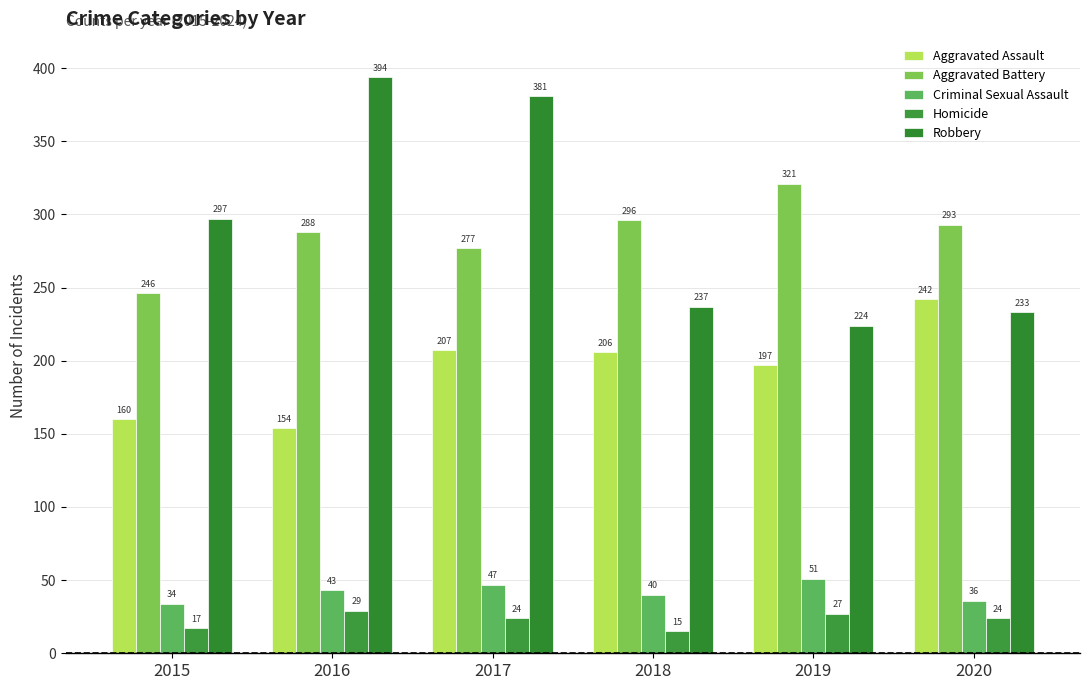

Which series has the largest total across all categories?

Robbery